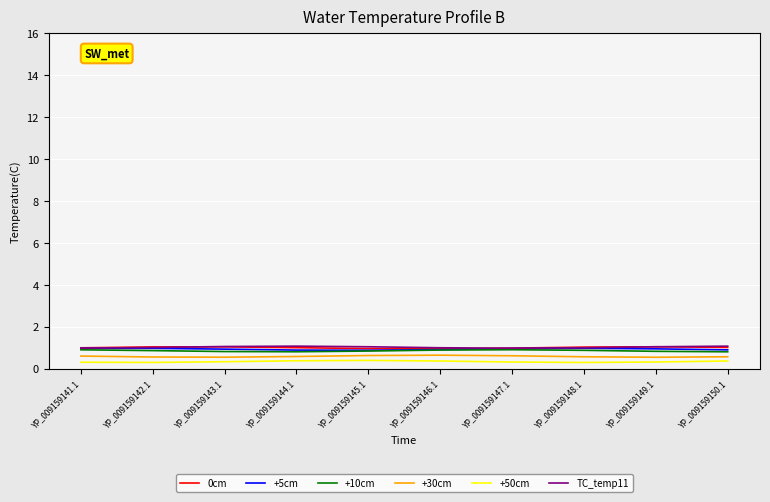

What is the maximum value shown in the chart?

1.1